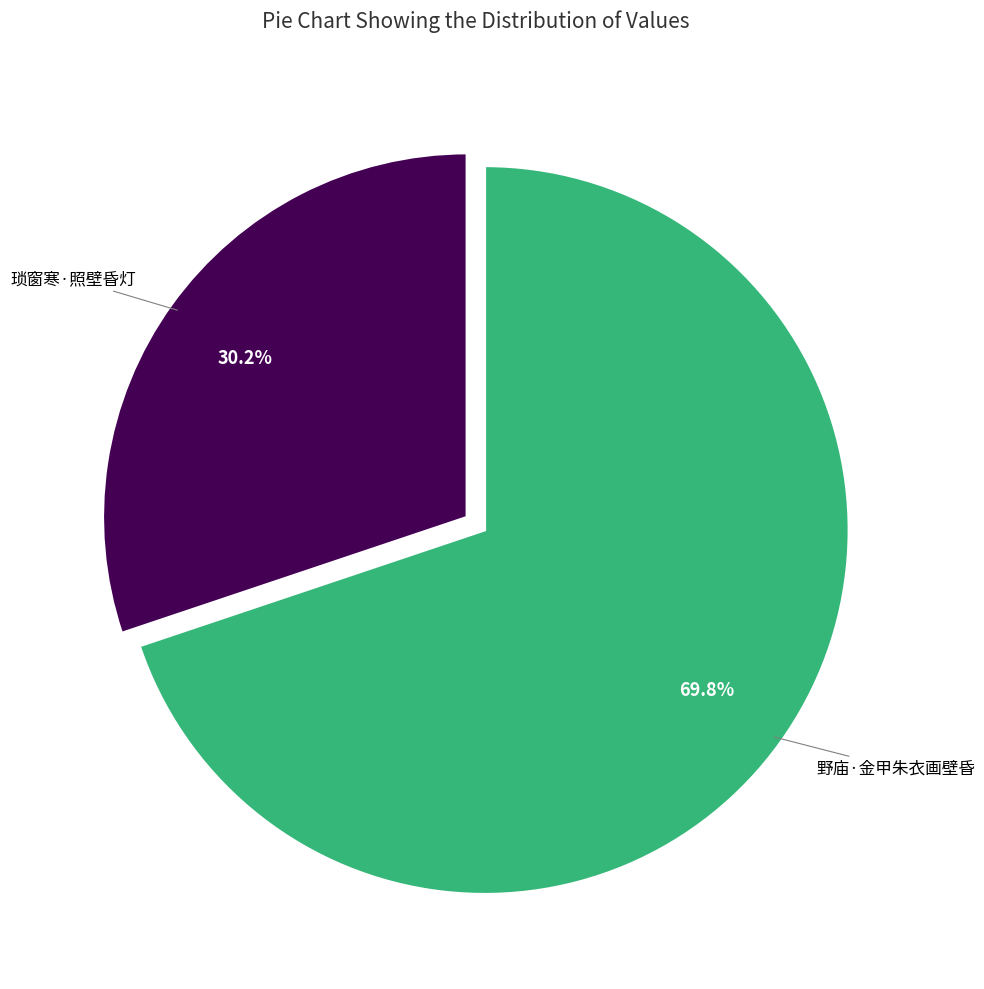

Does any single category account for the majority?

Yes